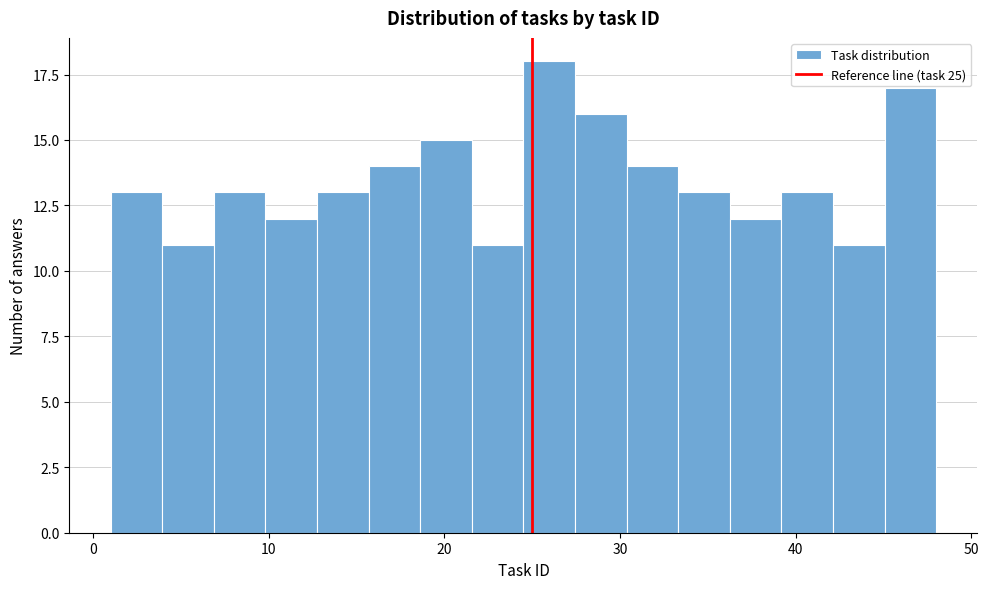

Around what value on the x-axis is the tallest bar? Give the approximate position of its centre, as read against the axis.

26